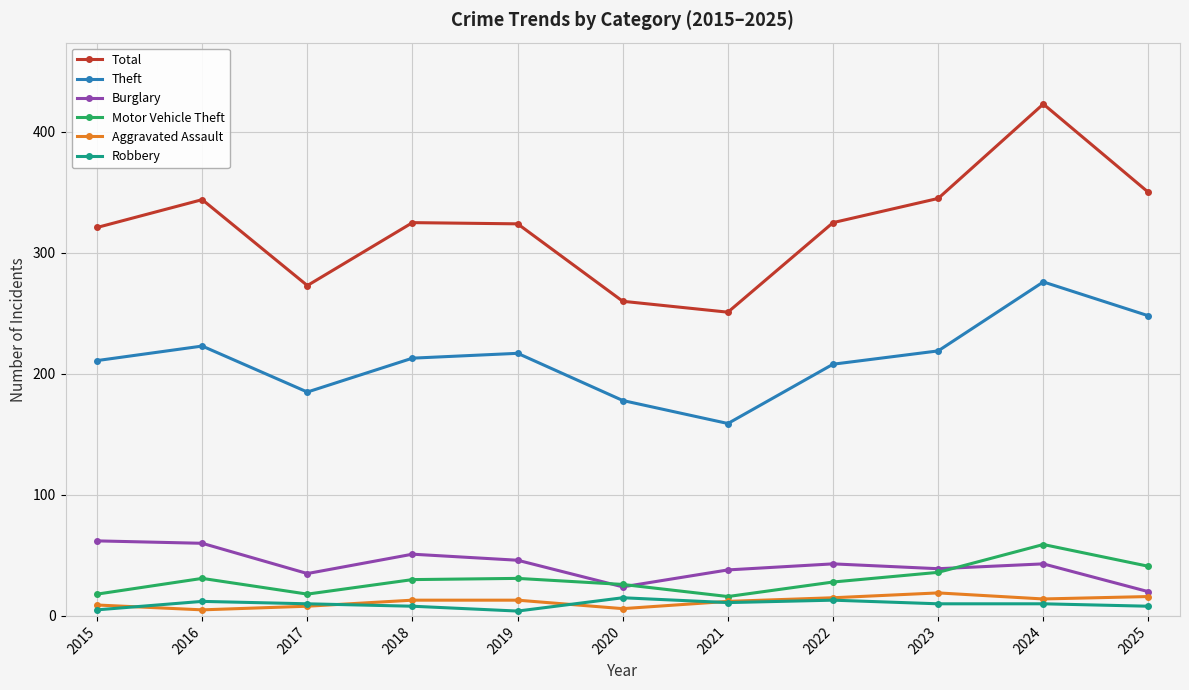

What is the difference between the maximum and minimum values in the Robbery series?

11